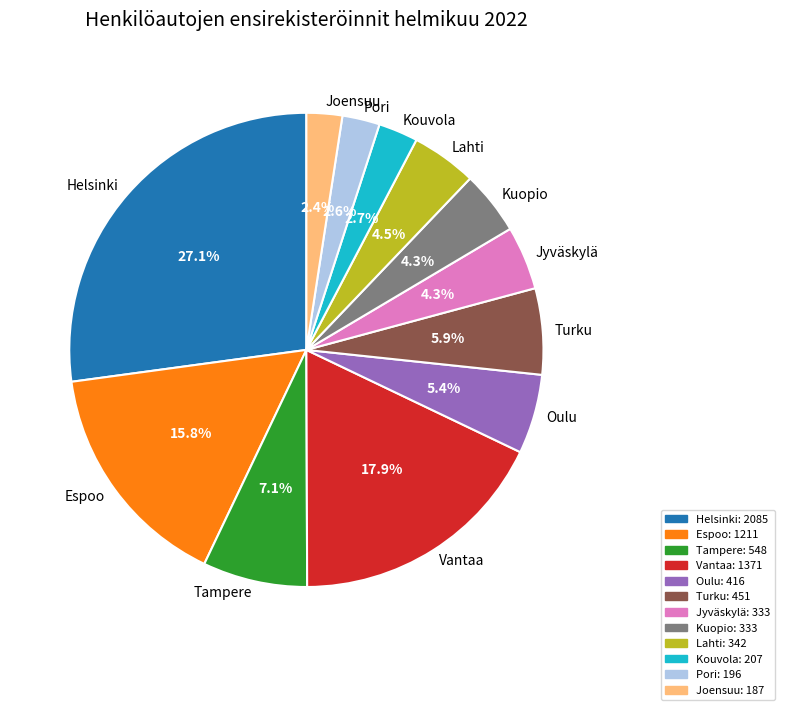

Combined, what portion of the pie is Lahti and Oulu?

9.9%